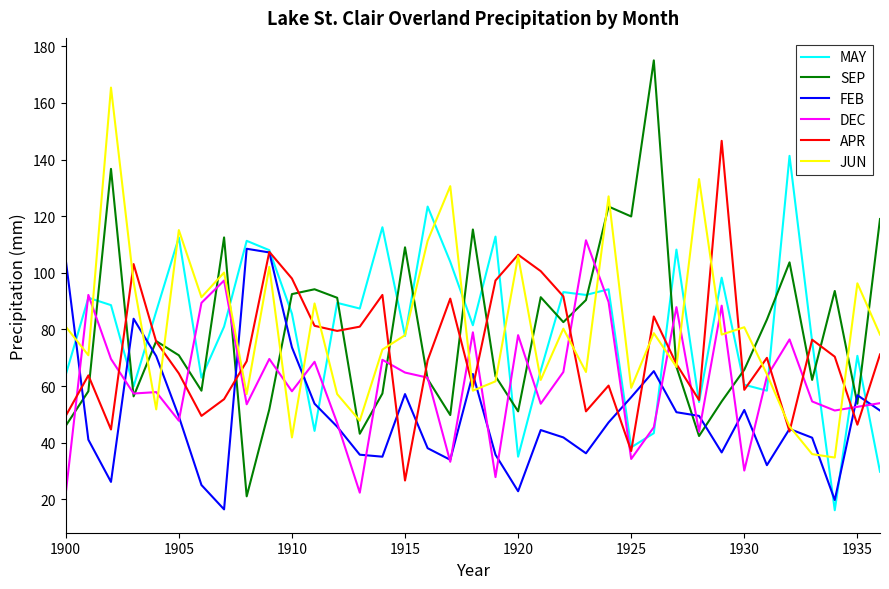

Which series has the widest spread of values?

SEP